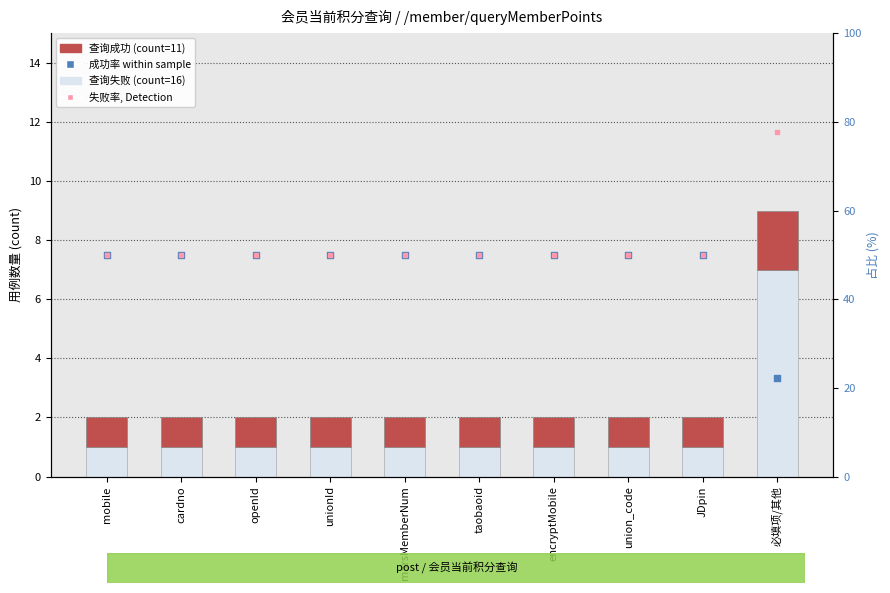

Which series has the widest spread of Y values?

失败率 (%)